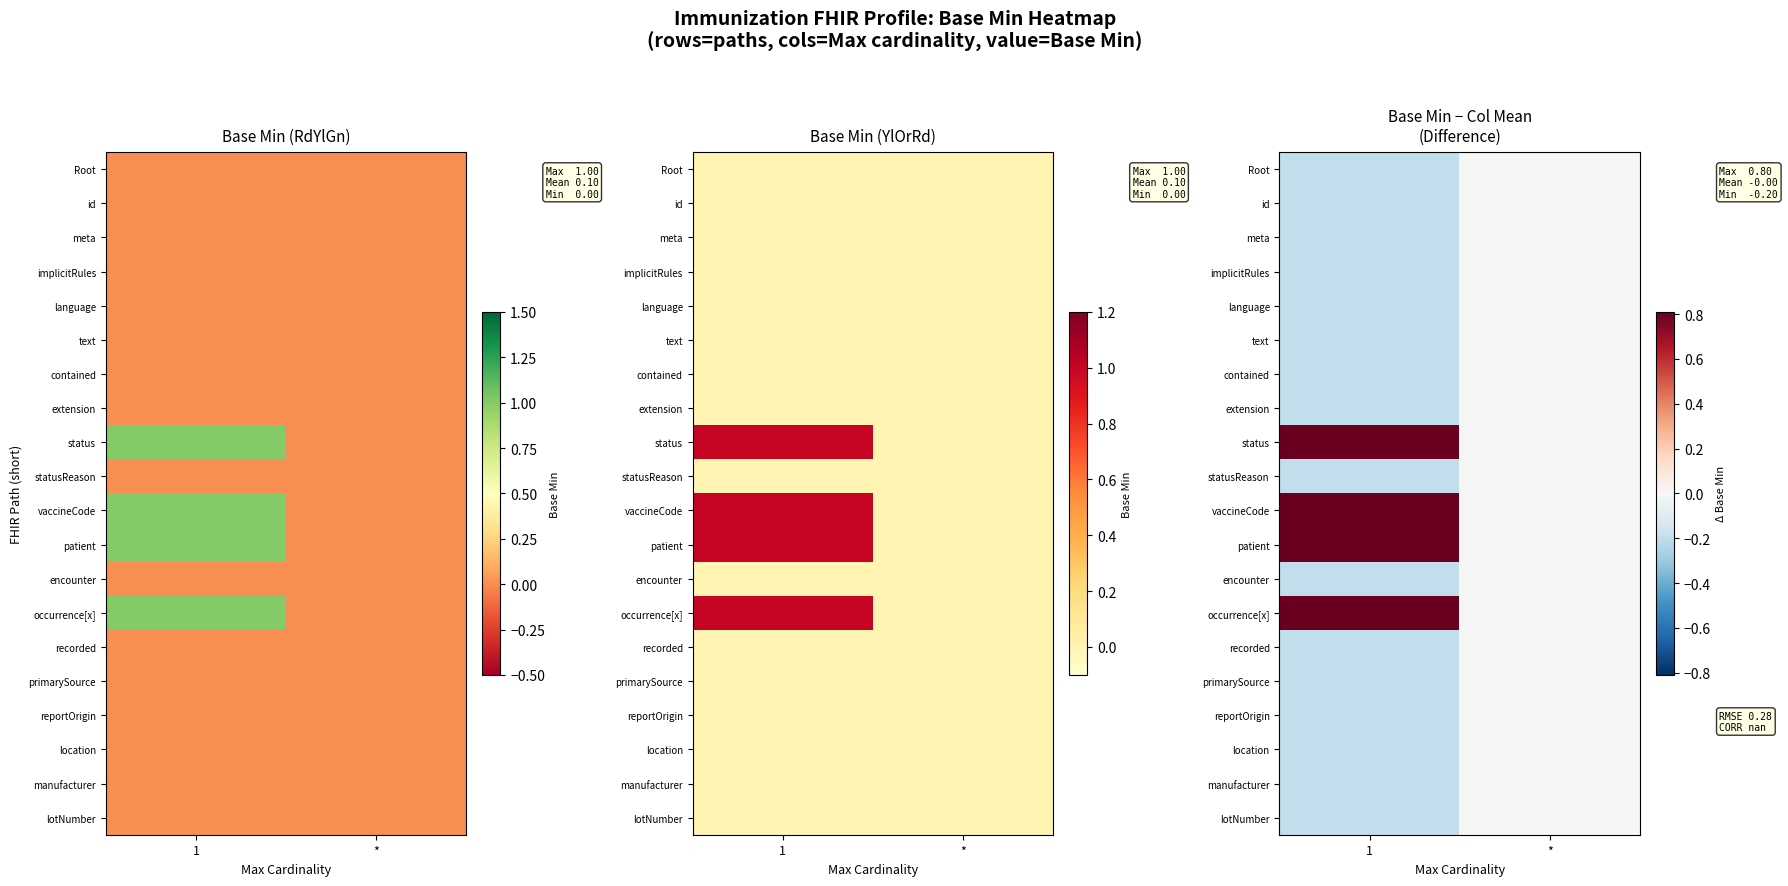

Which series has the largest total across all categories?

status